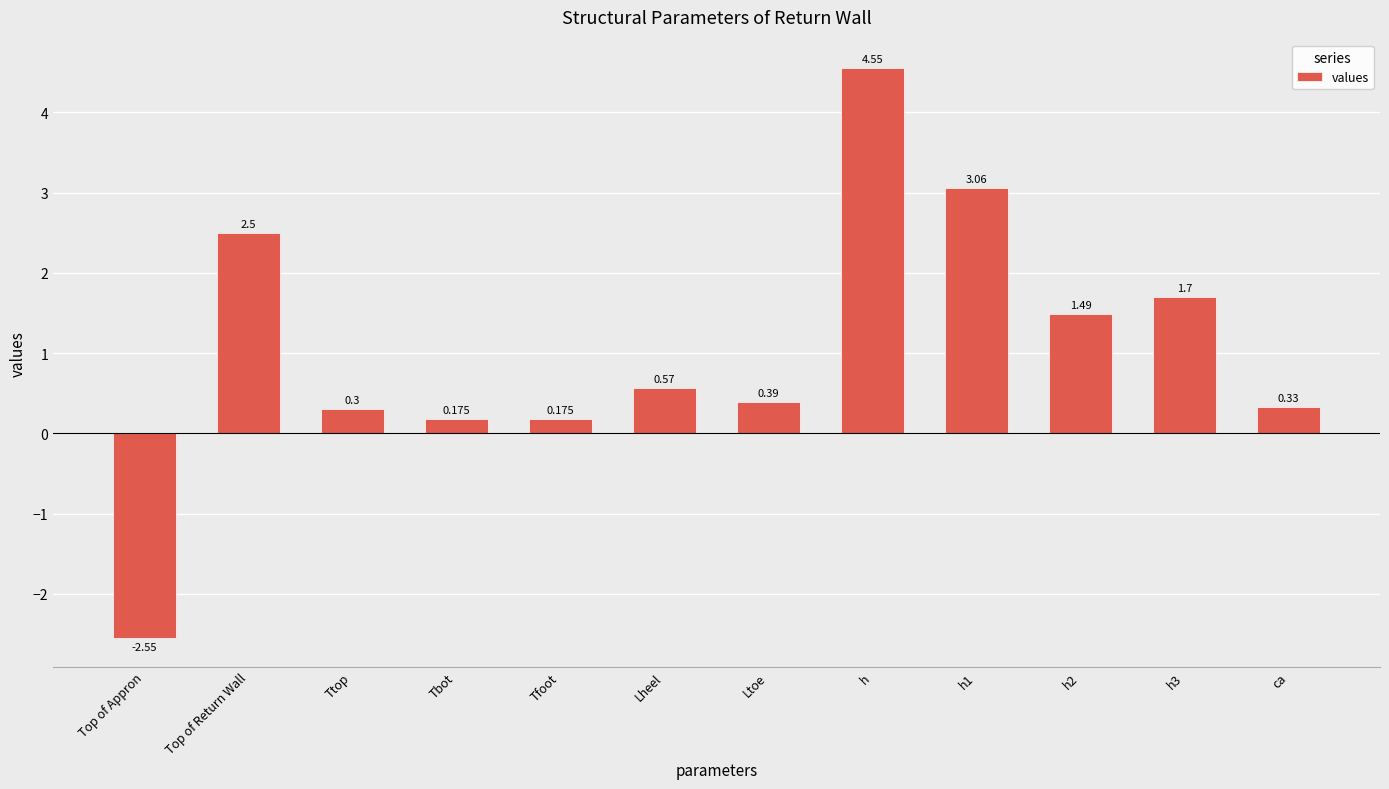

Which category has the lowest value across all series?

Top of Appron